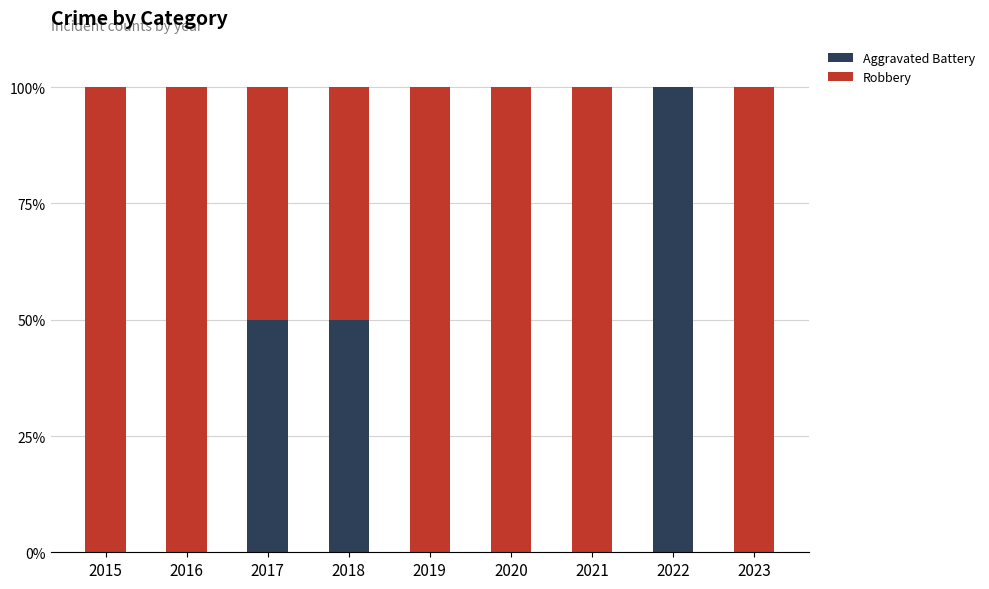

Does the chart contain stacked bars?

Yes